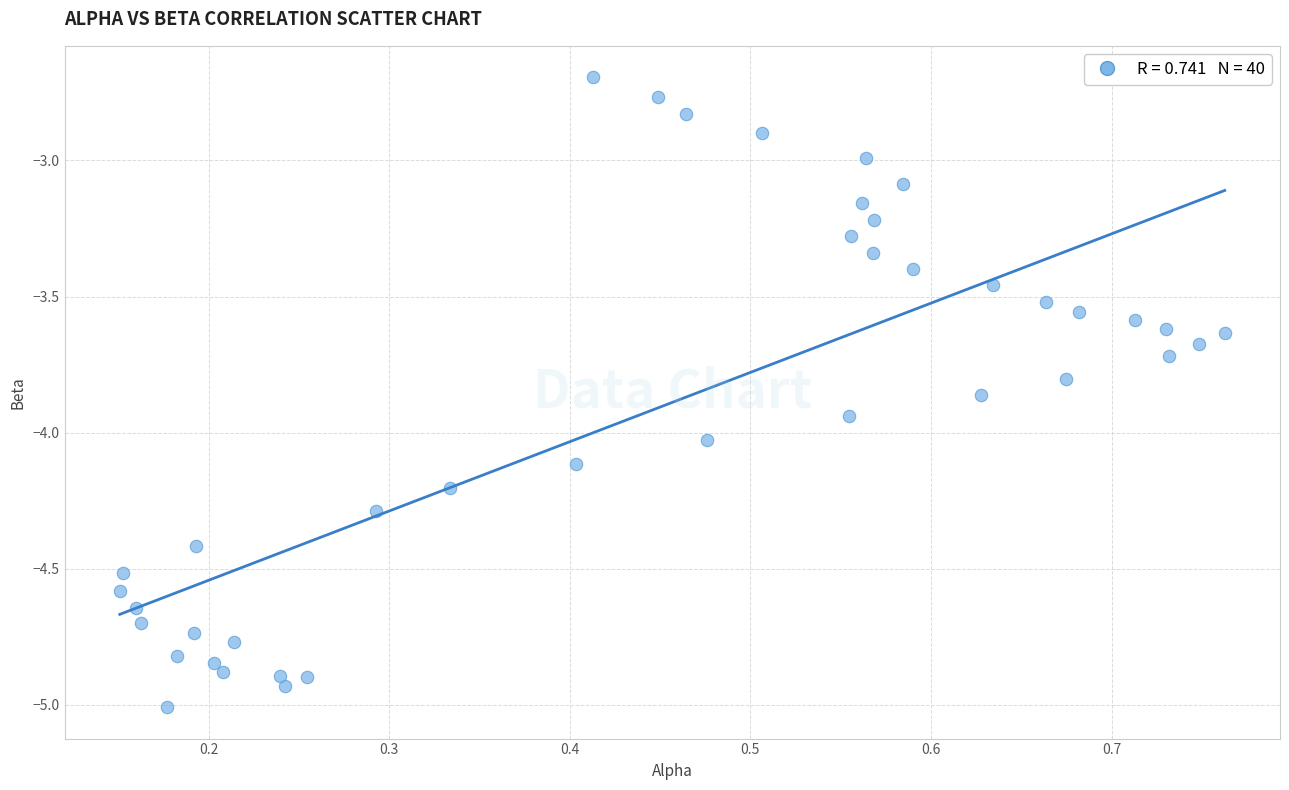

What is the range of Y values (max minus min)?

2.3